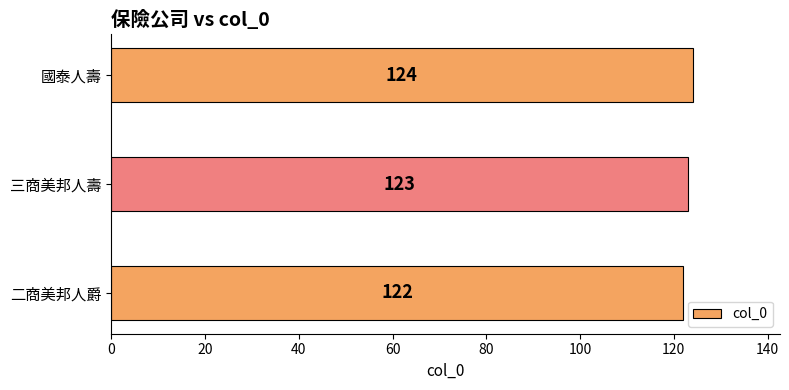

What is the smallest value displayed?

122